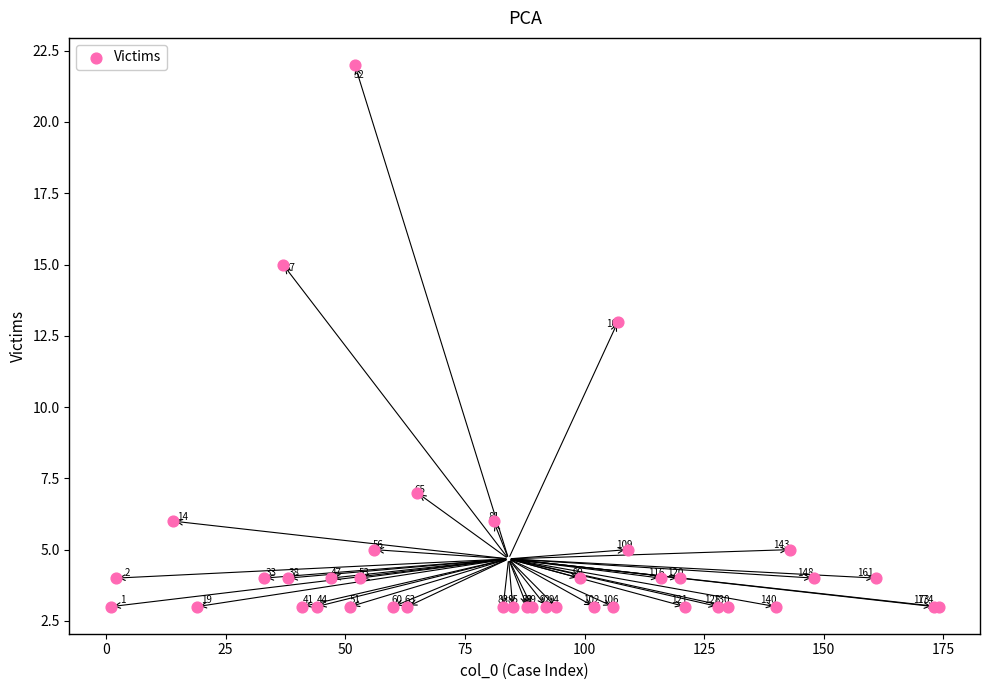

What Y value in the scatter plot is closest to 12?

13